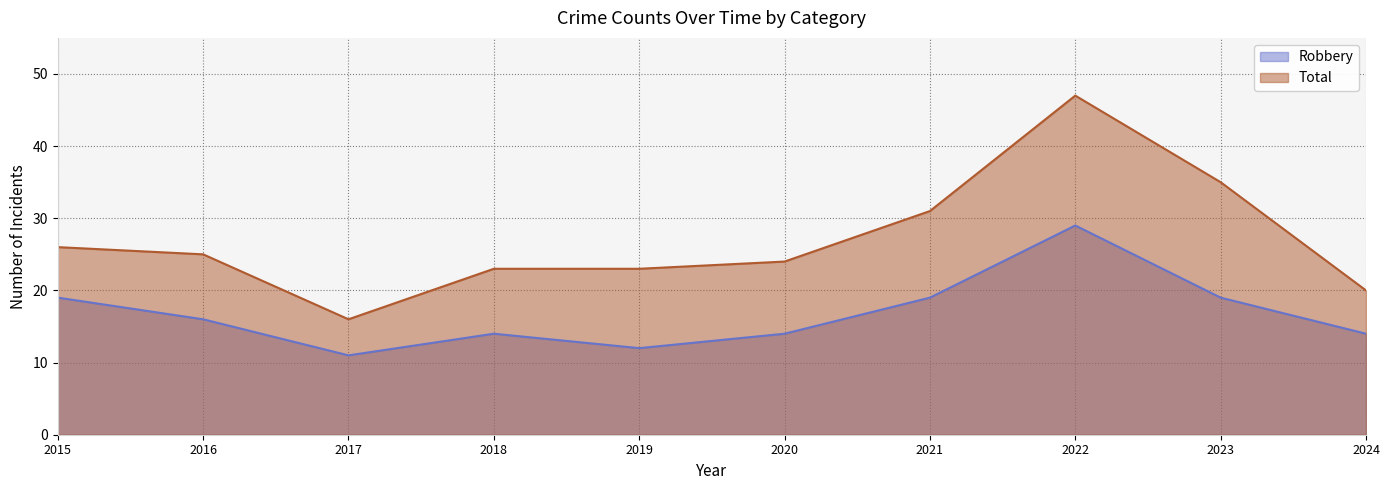

List the series in order of their overall mean, lowest first.

Robbery, Total